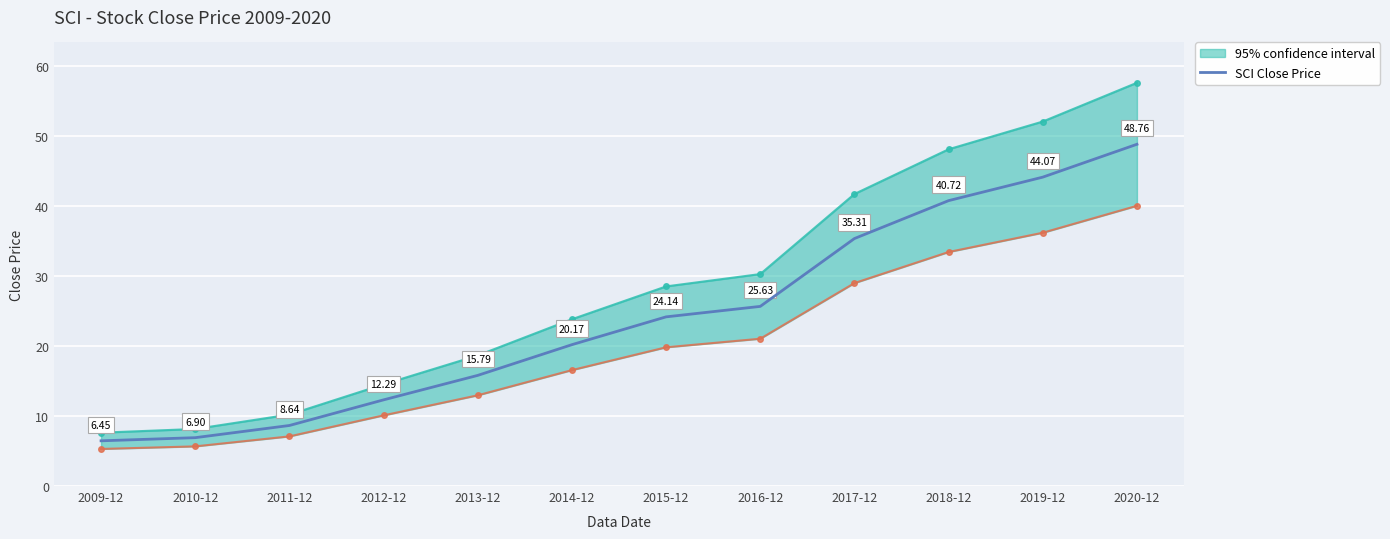

The value at 2020-12 is 48.8. True or false?

True